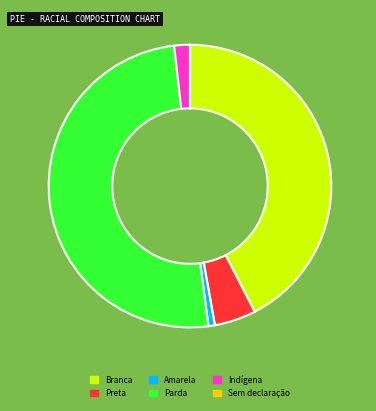

Do Indígena and Amarela together represent more than half of the pie?

No